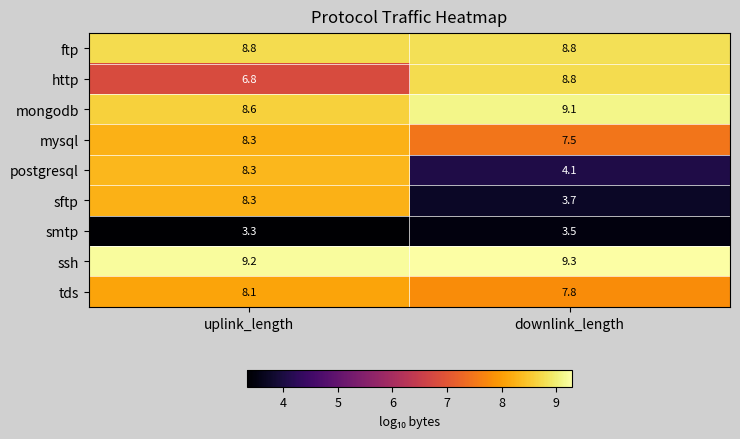

At how many categories does at least one series exceed 3?

2